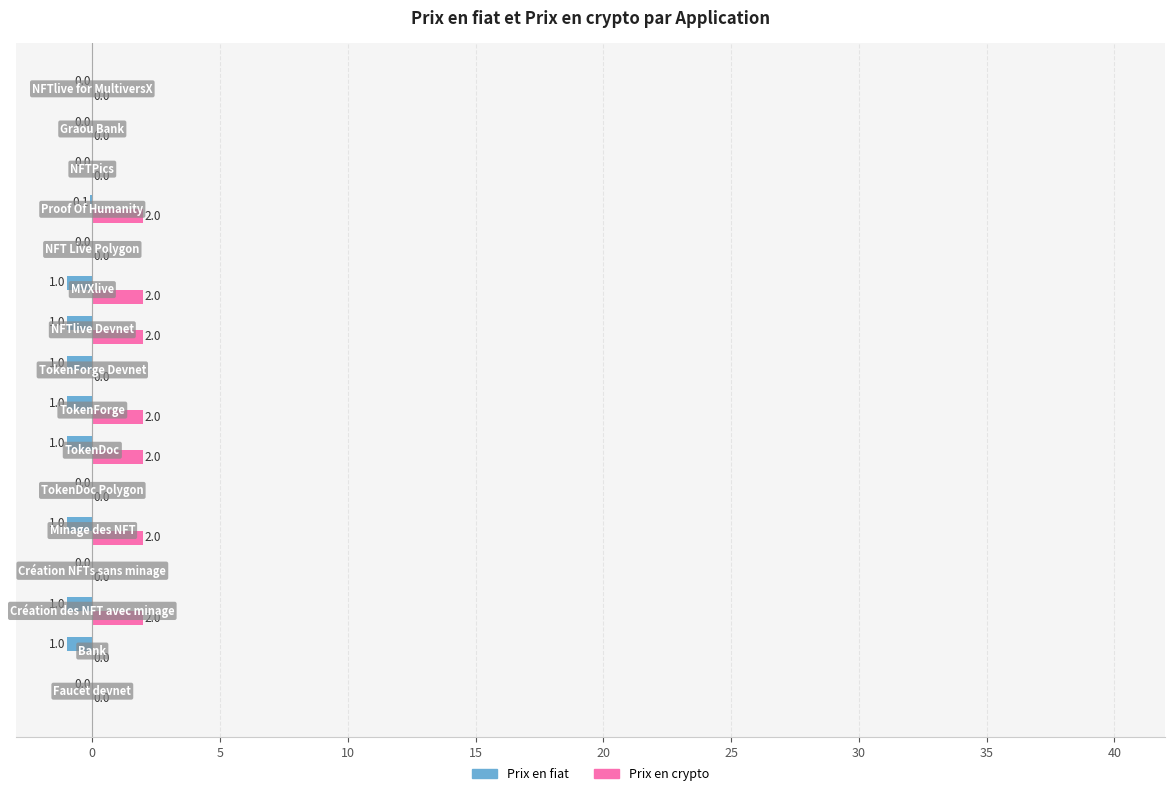

What are all the series names shown in the legend?

Prix en fiat, Prix en crypto